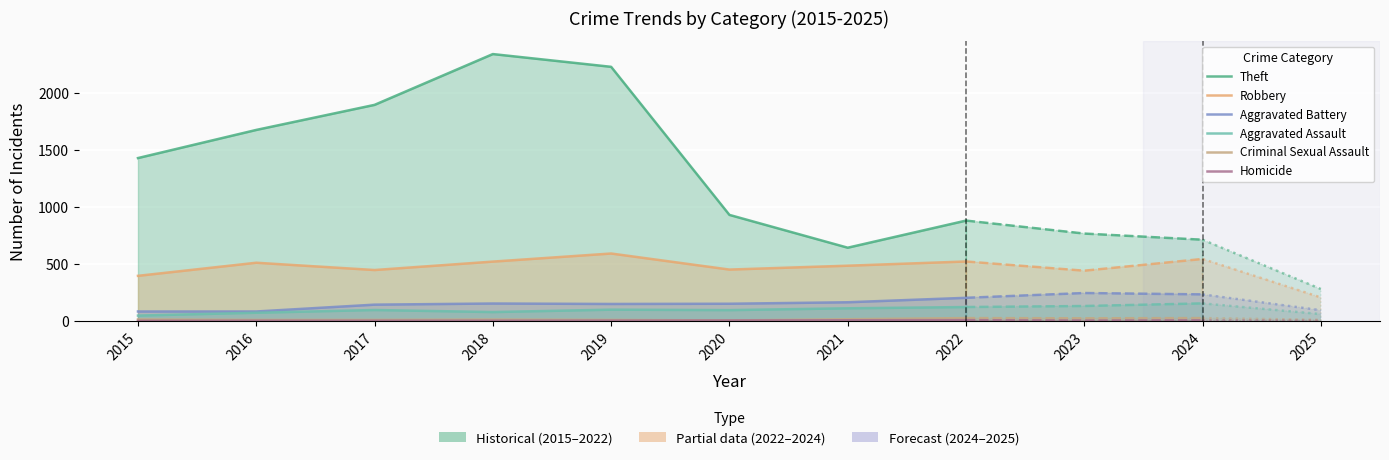

At which label is Theft closest to 1492?

2015